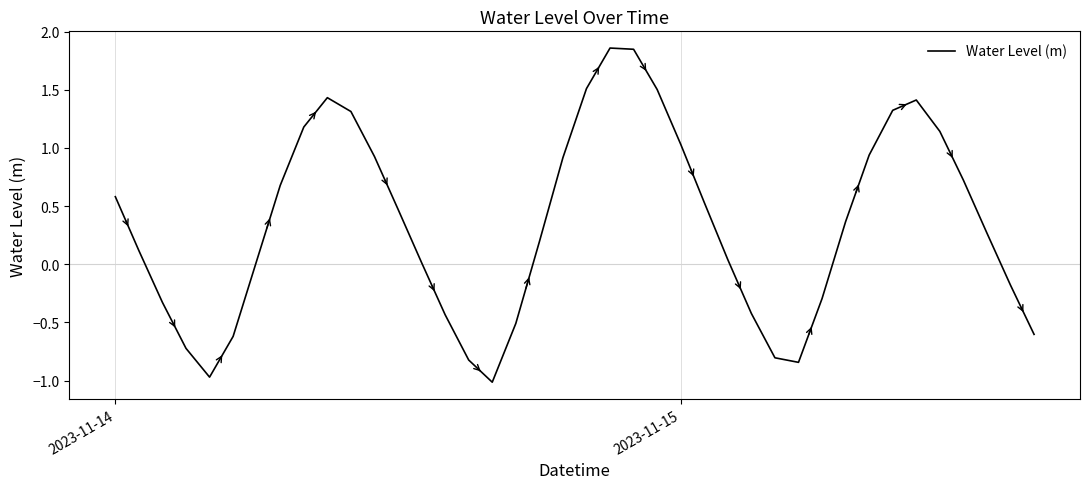

What is the minimum value shown in the chart?

-1.0